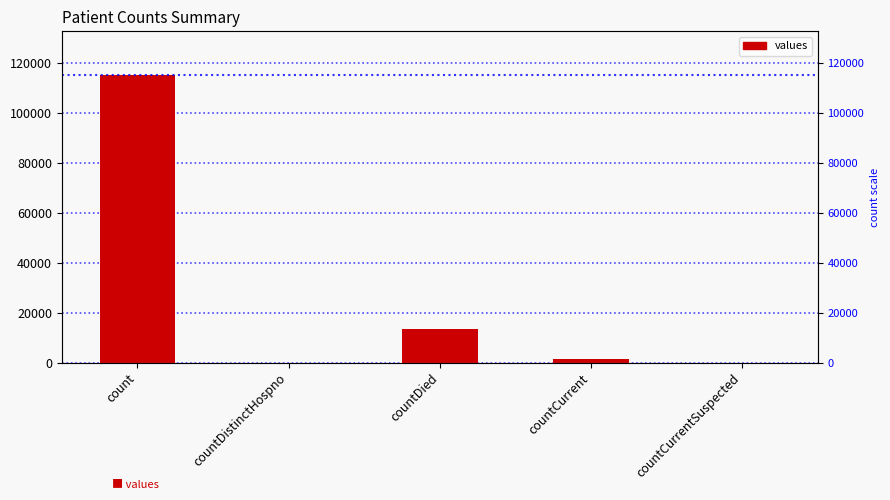

How many values are above zero?

3